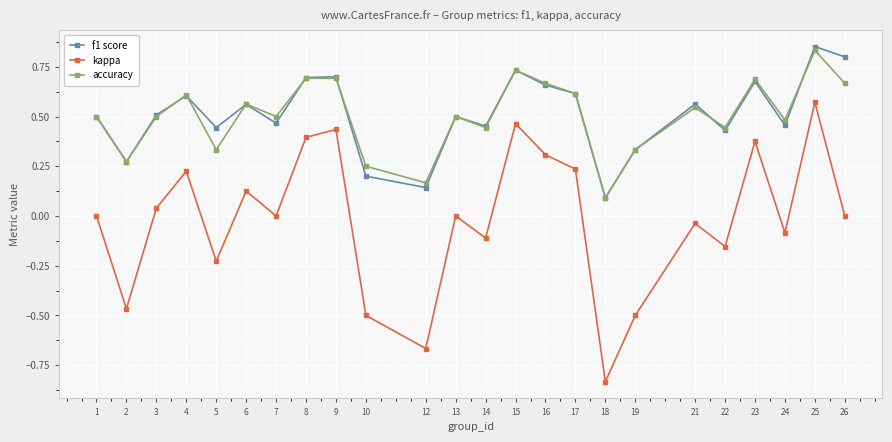

Which series changed the most between 15 and 17?

kappa